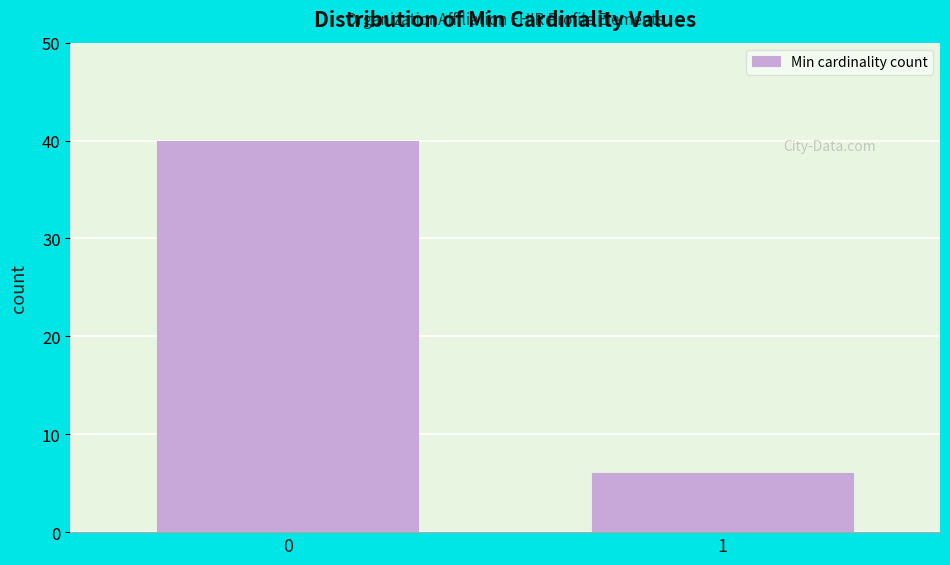

Reading right to left, extract all data points from this chart.

6	40